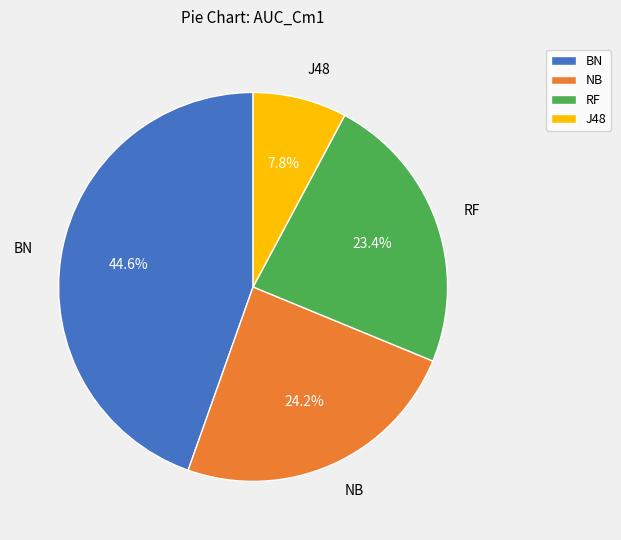

To the nearest percent, what percentage of the pie is NB?

24%